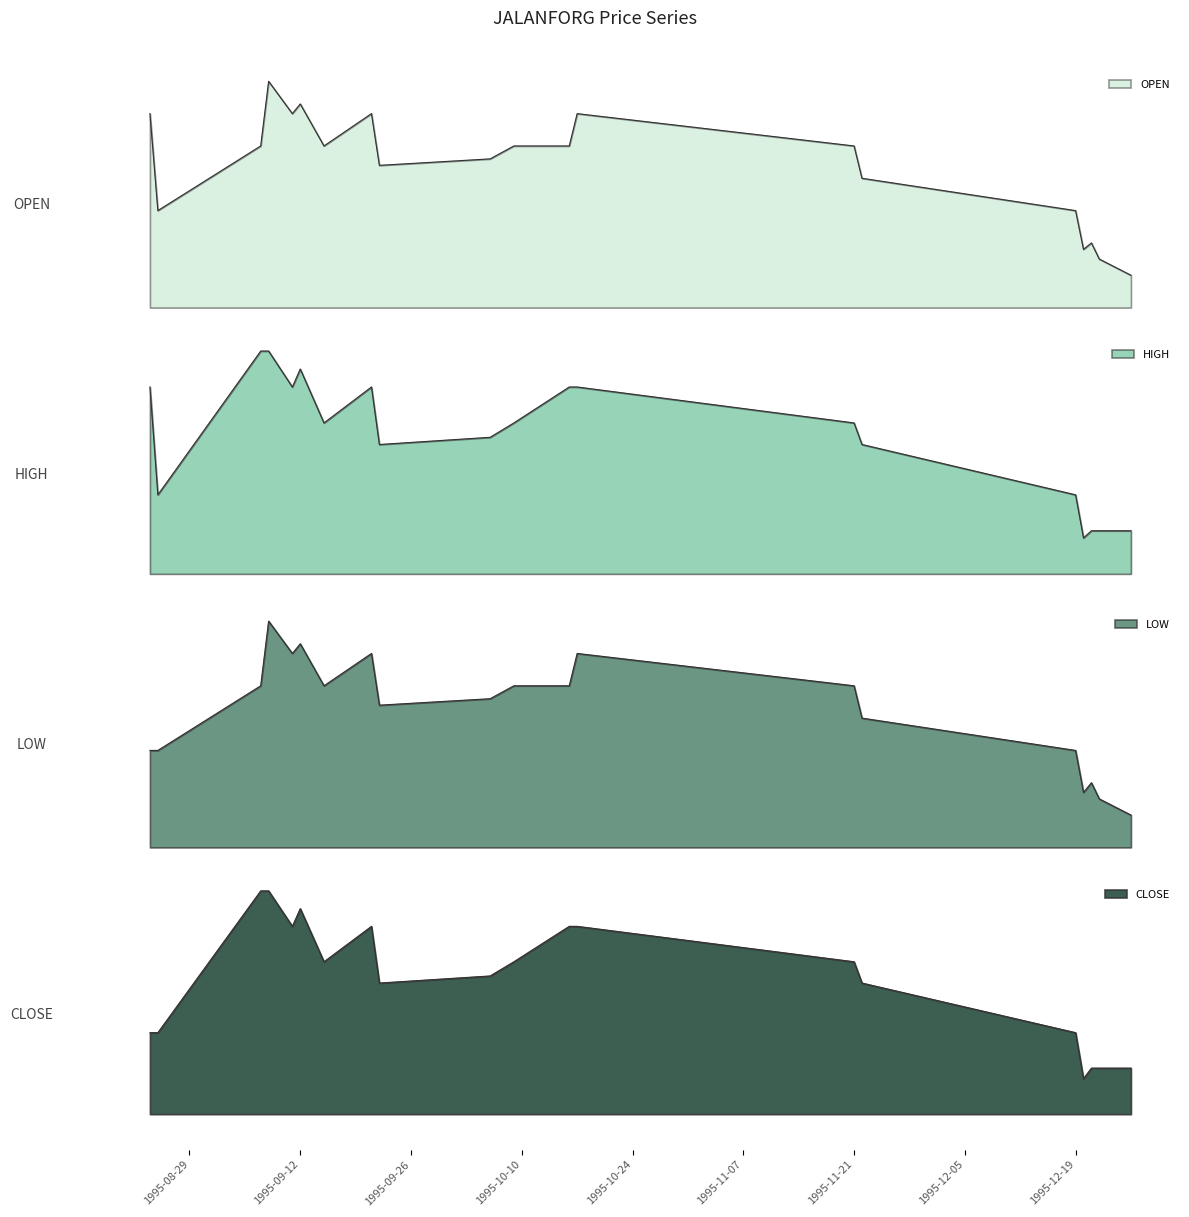

At which label does OPEN reach its minimum?

1995-12-26